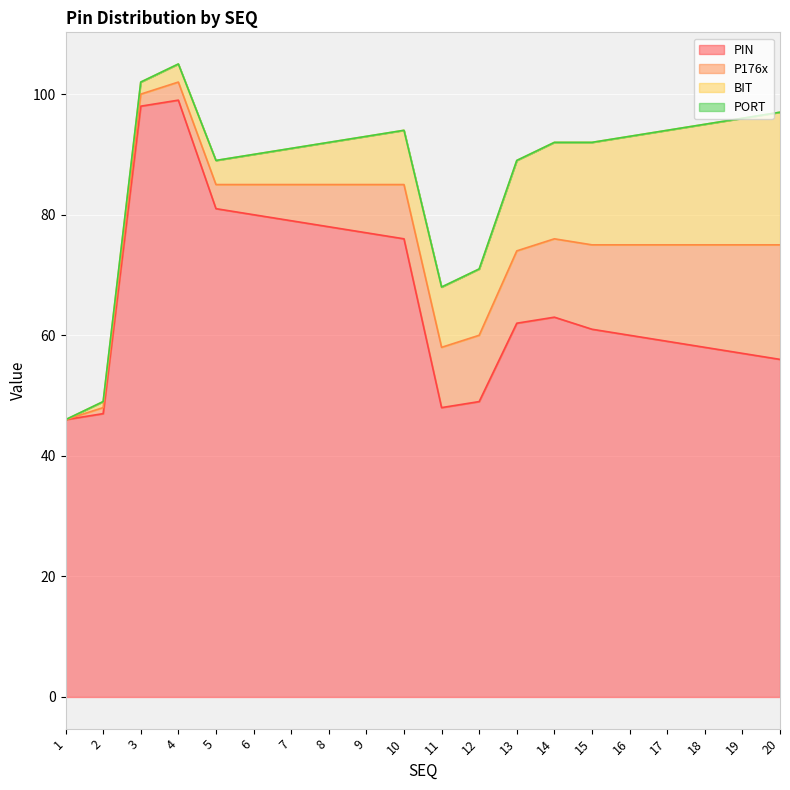

What is the average value of the PIN series?

67